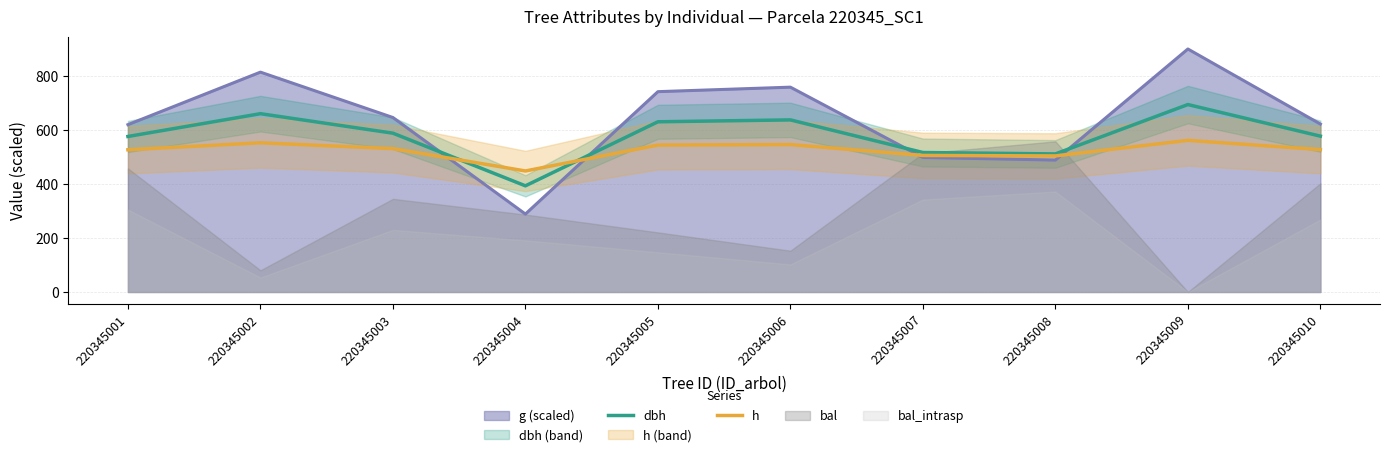

At which label does dbh reach its peak?

220345009